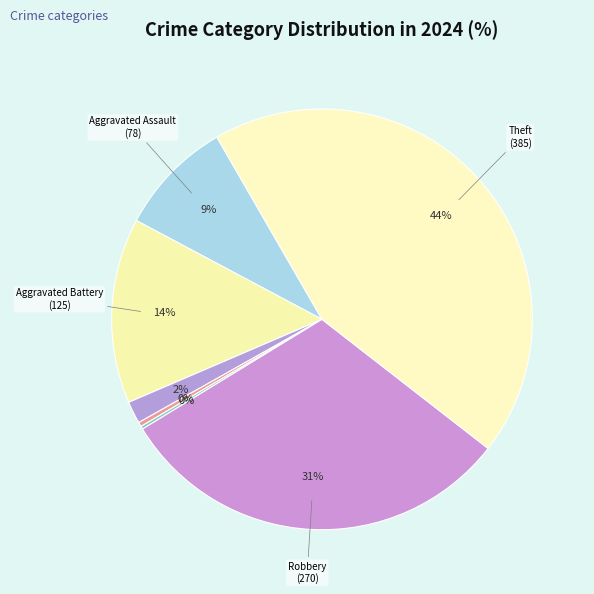

Count the number of slices in the pie.

8